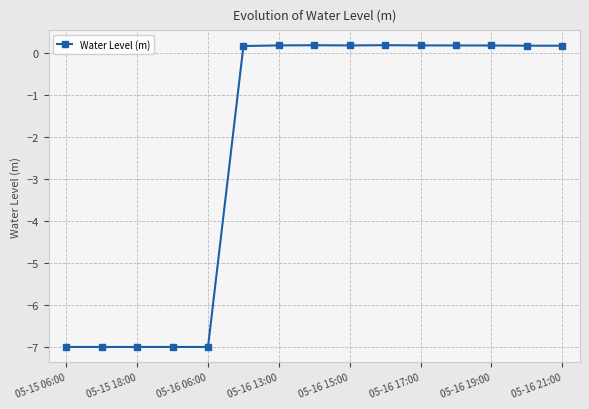

What is the value of the 11th point from the left?

0.2